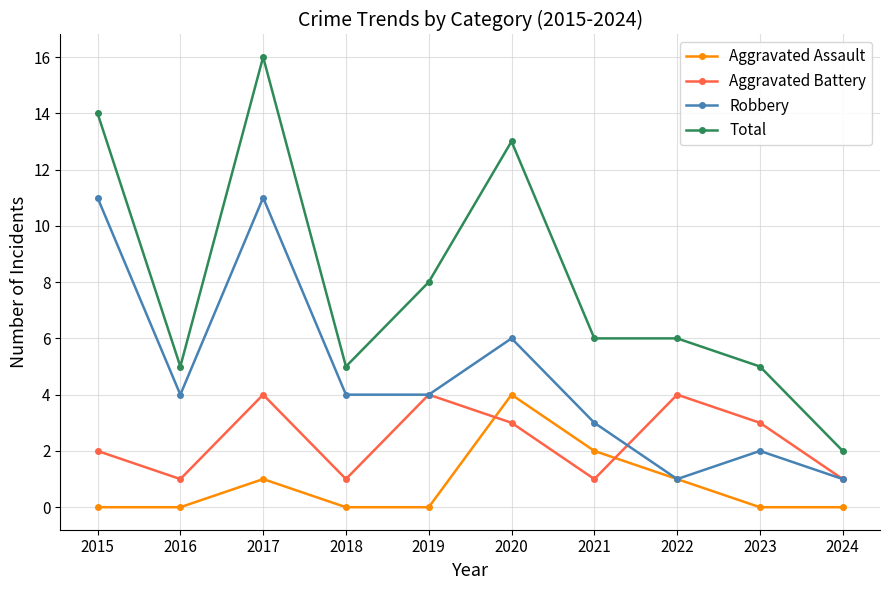

What is the maximum value shown in the chart?

16